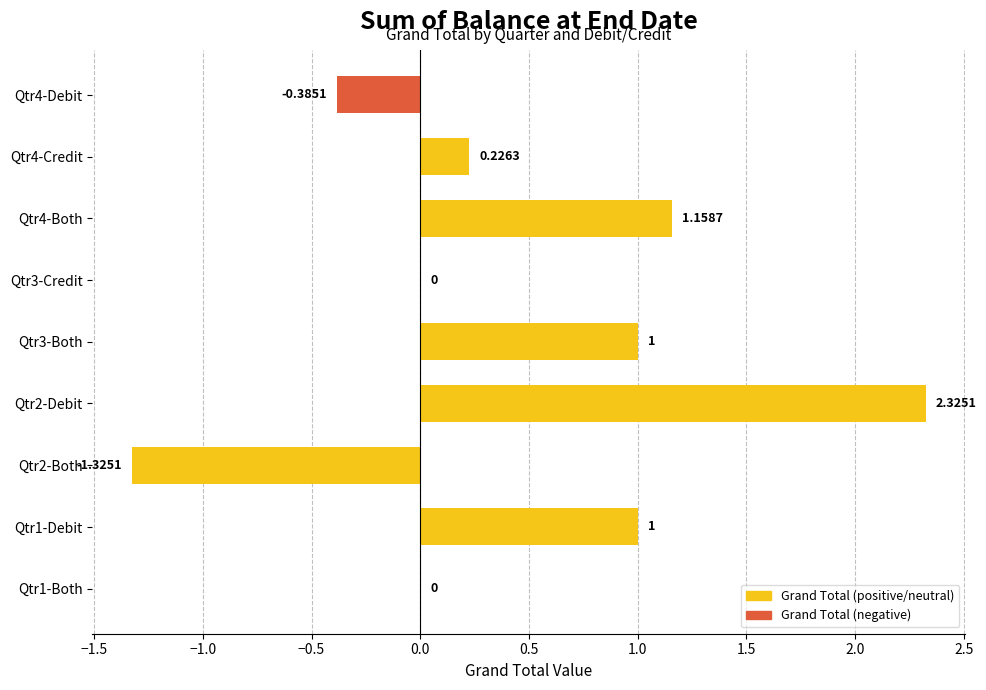

What is the ratio of the value at Qtr2-Debit to the value at Qtr4-Both?

2.0